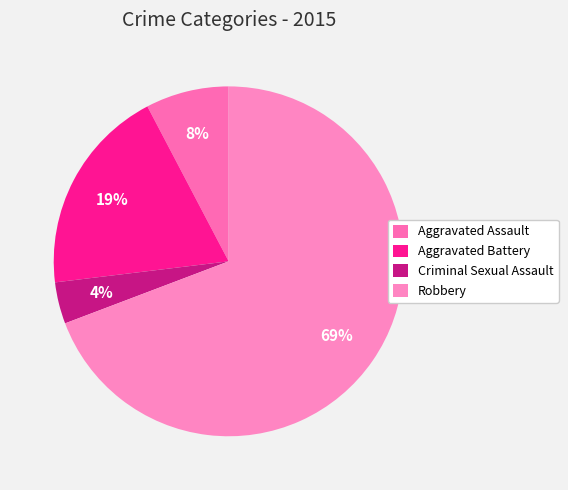

Is it true that Aggravated Battery is 31% of the pie?

False